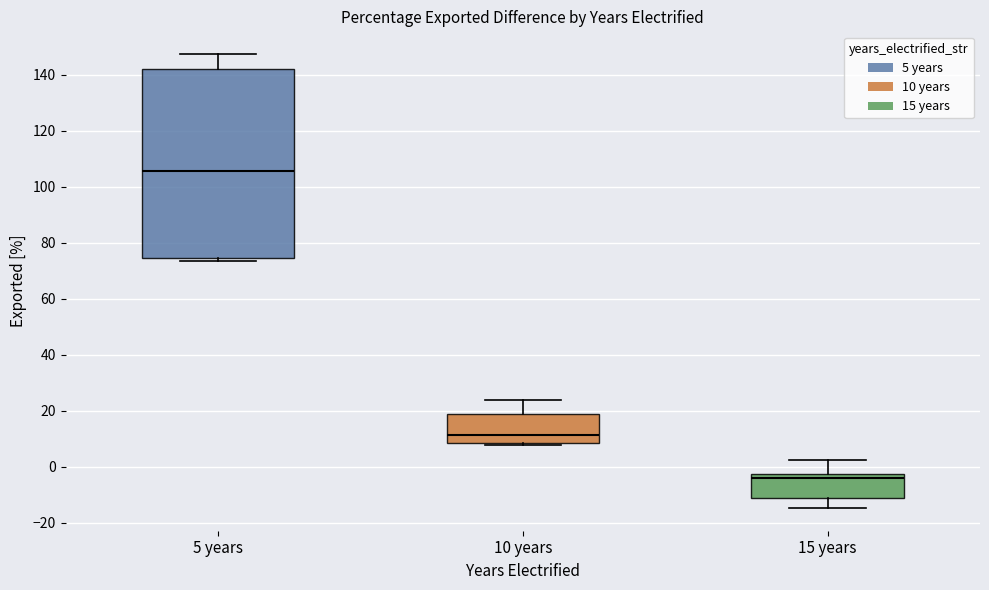

Reading left to right, read every box against the y-axis: the position of its median line, the range the box covers, and the ends of its whiskers. The values are not printed on the chart, so give them approximately, as read against the axis.

5 years: median 106, box 74 to 142, whiskers 74 (just below the box's lower edge) to 148
10 years: median 12, box 8 to 18, whiskers 8 (just below the box's lower edge) to 24
15 years: median -4, box -12 to -2, whiskers -14 to 2